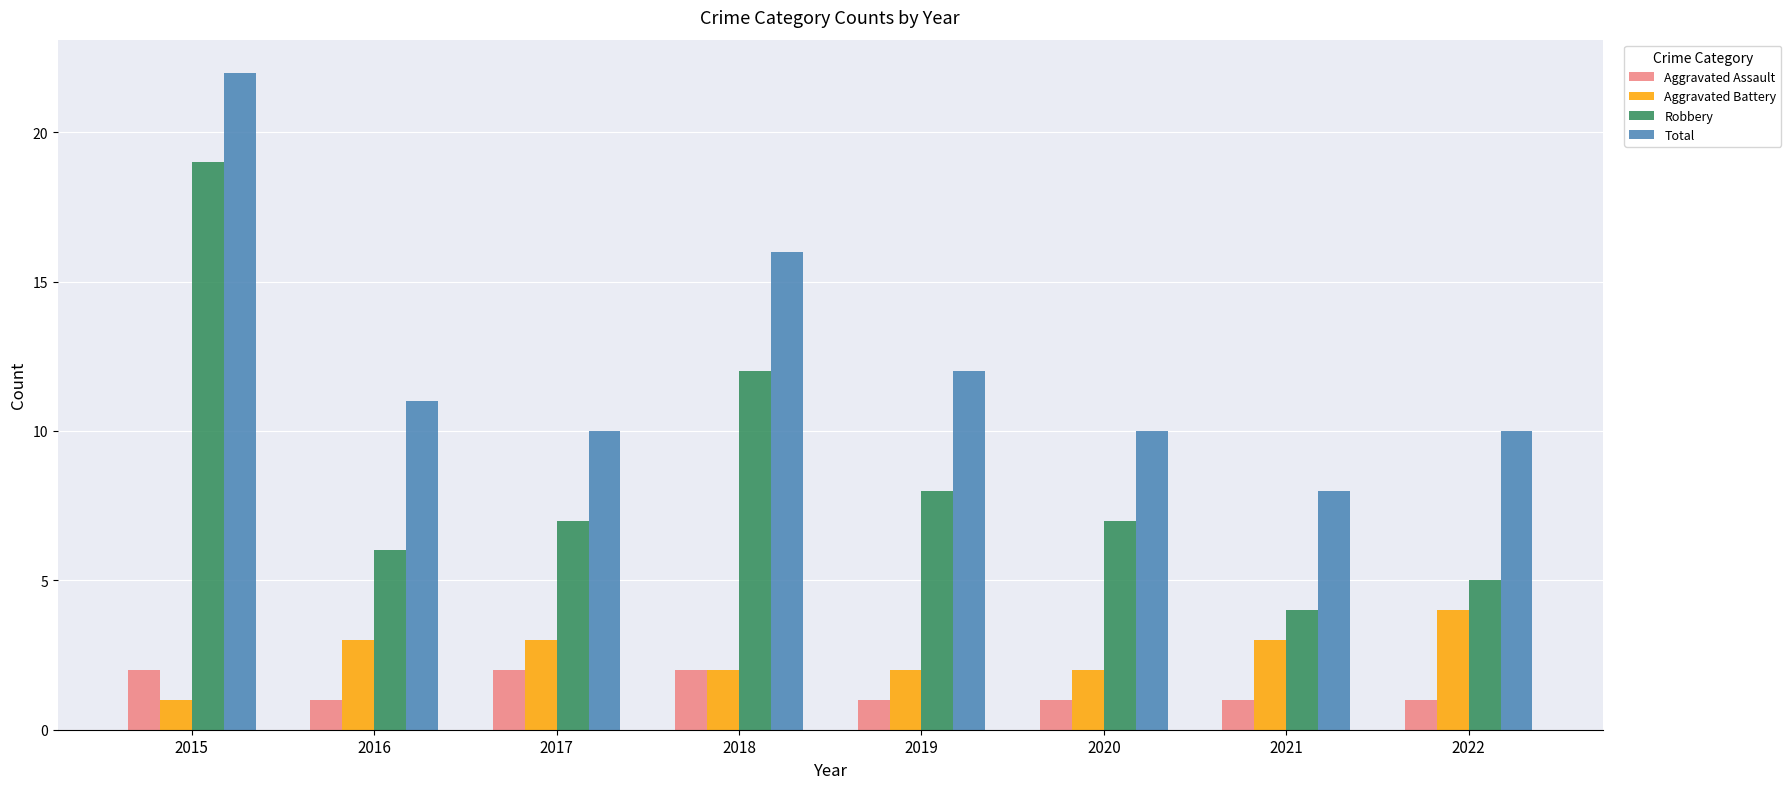

What is the difference between the maximum and second lowest values in the Robbery series?

14